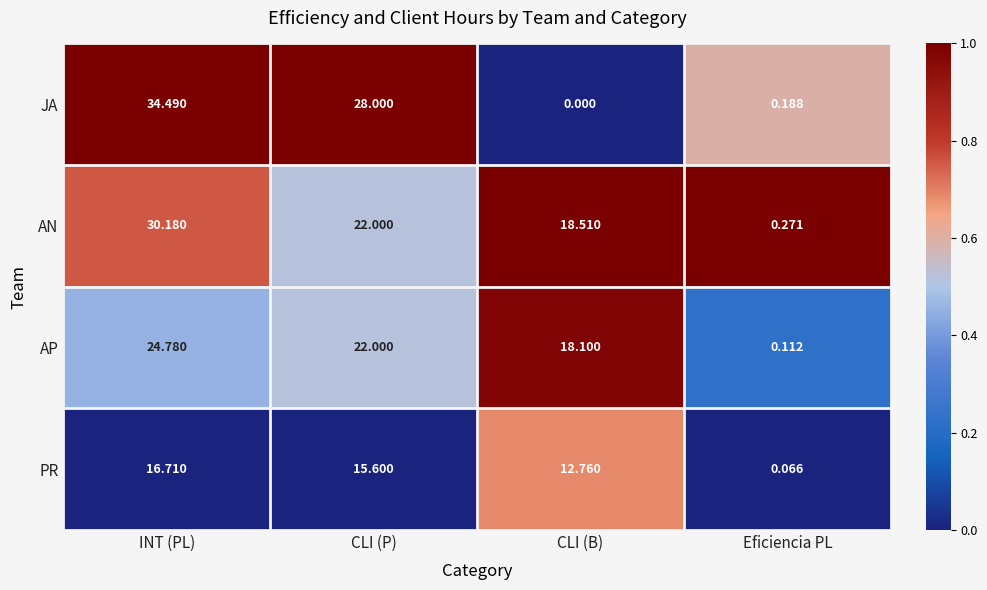

How many series are shown in this chart?

4